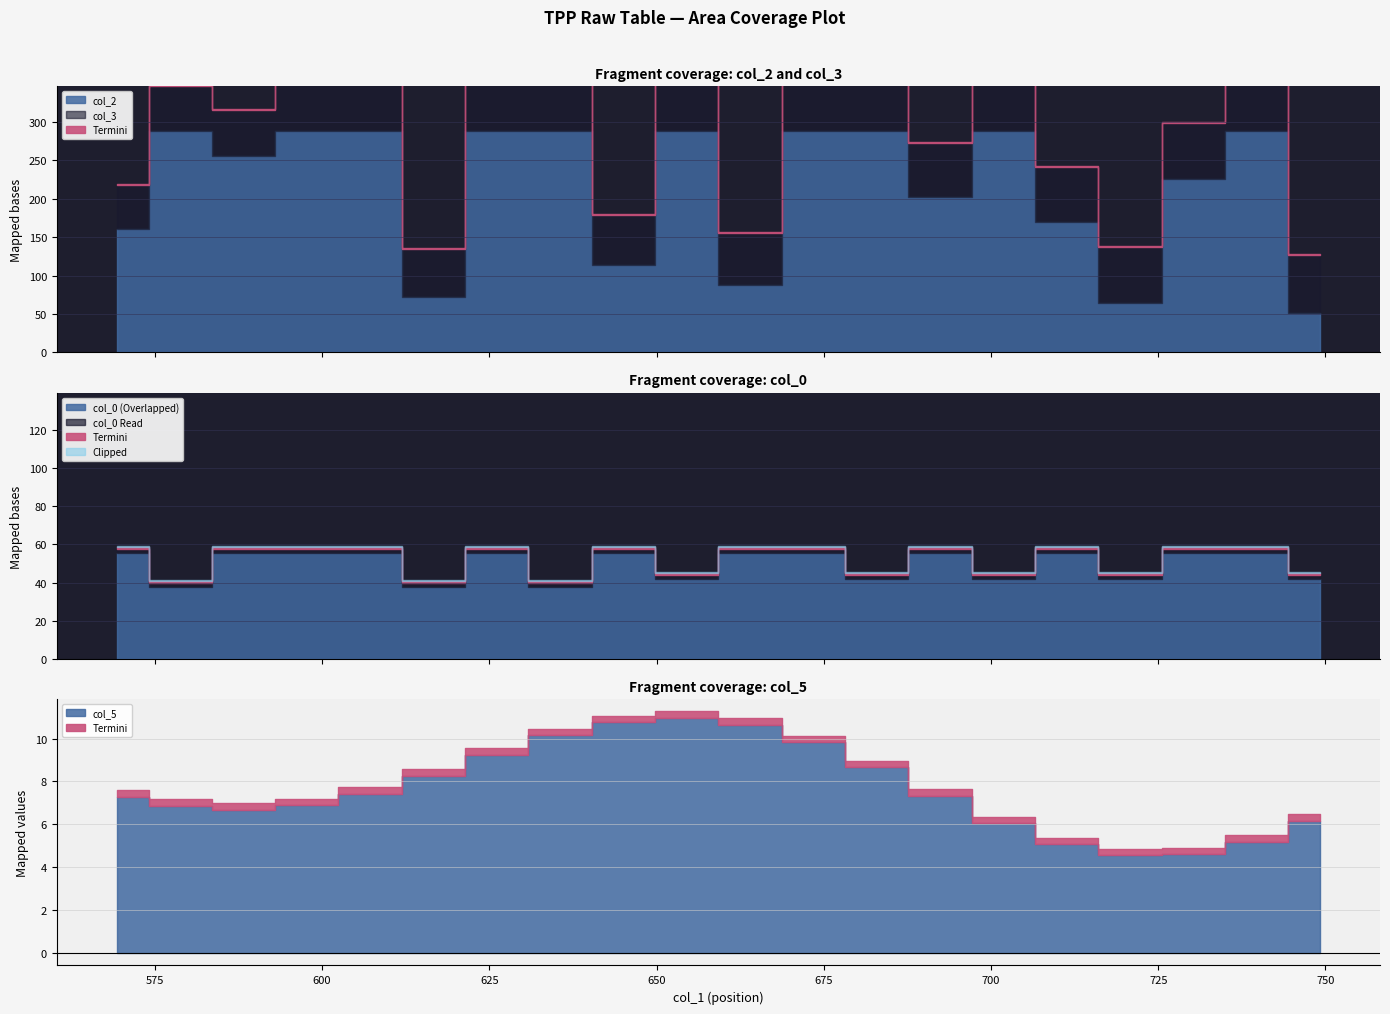

Is it true that col_2 equals 114.1 at 645.05?

True